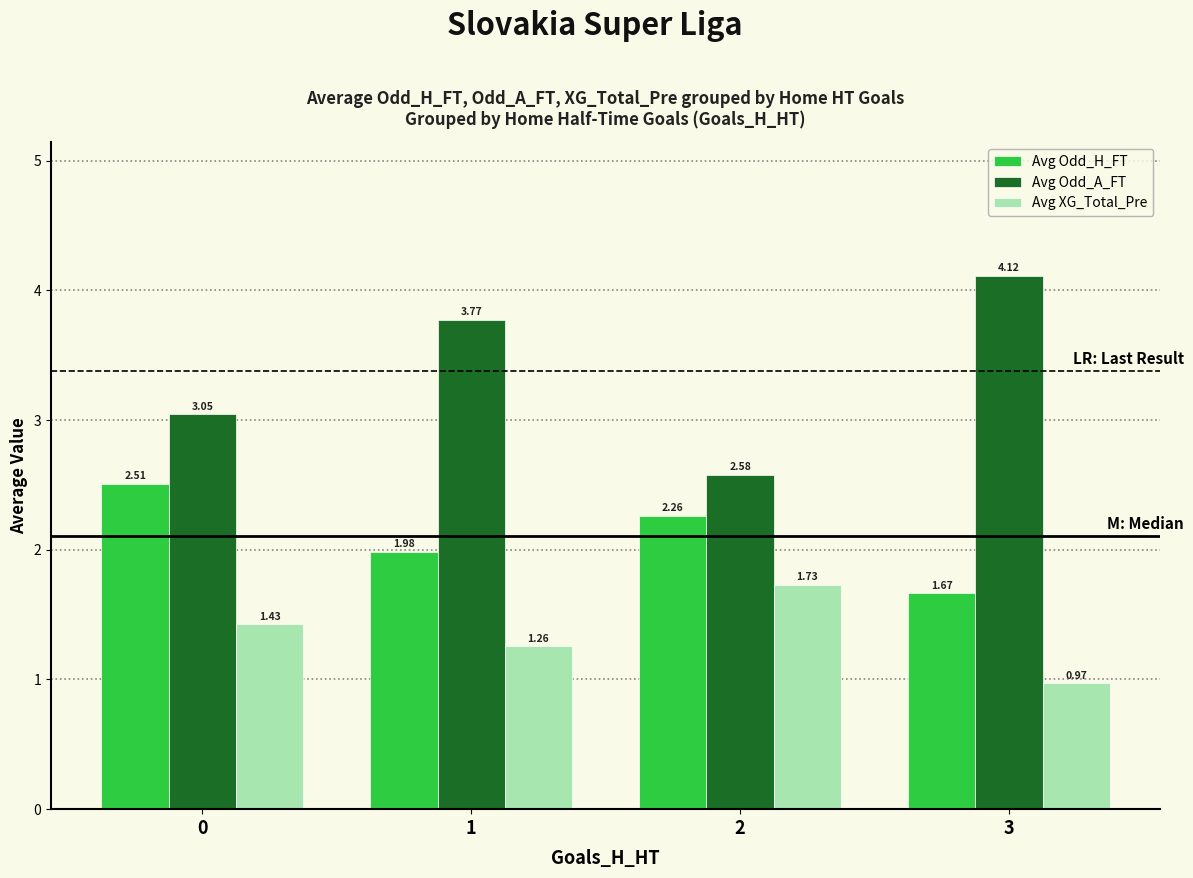

Which series changed the most between 0 and 1?

Avg Odd_A_FT